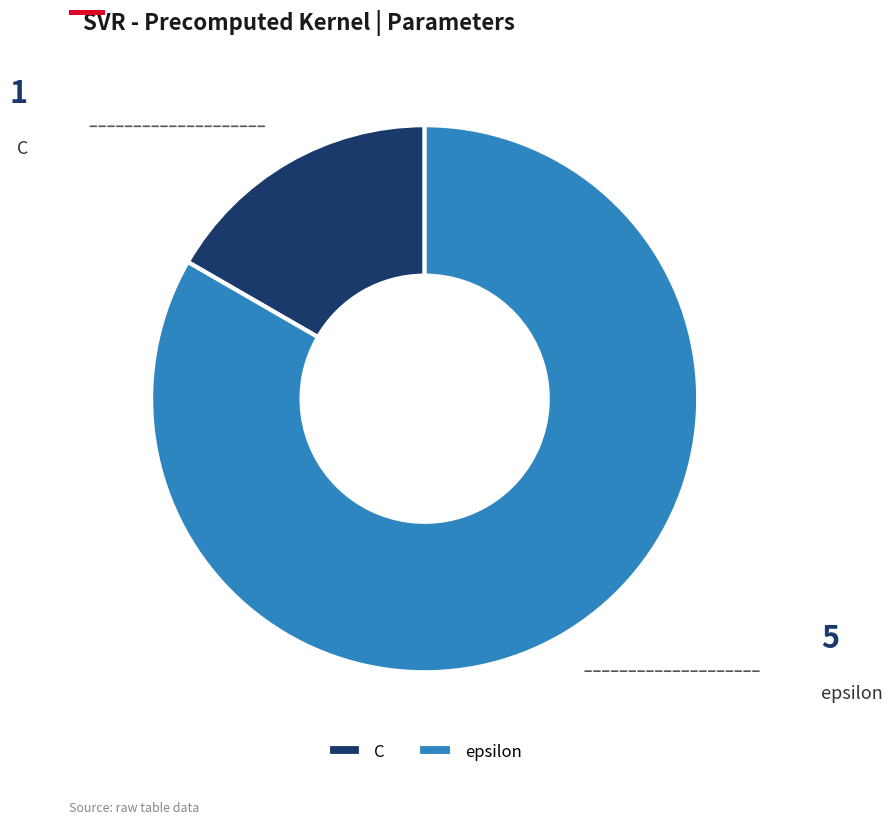

Does C represent more than half of the total?

No